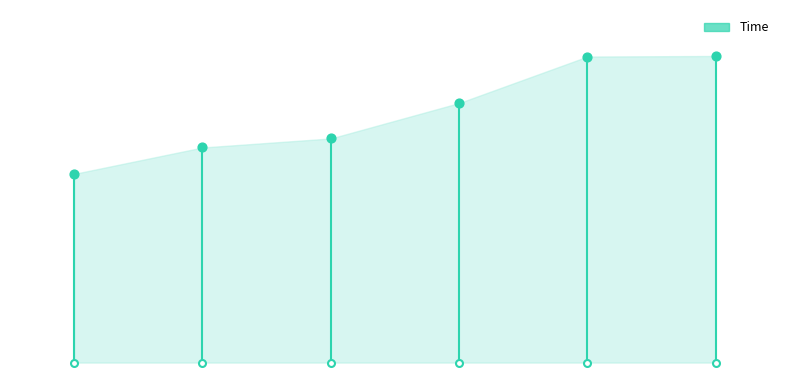

Which has a higher value, 2 or 0?

2